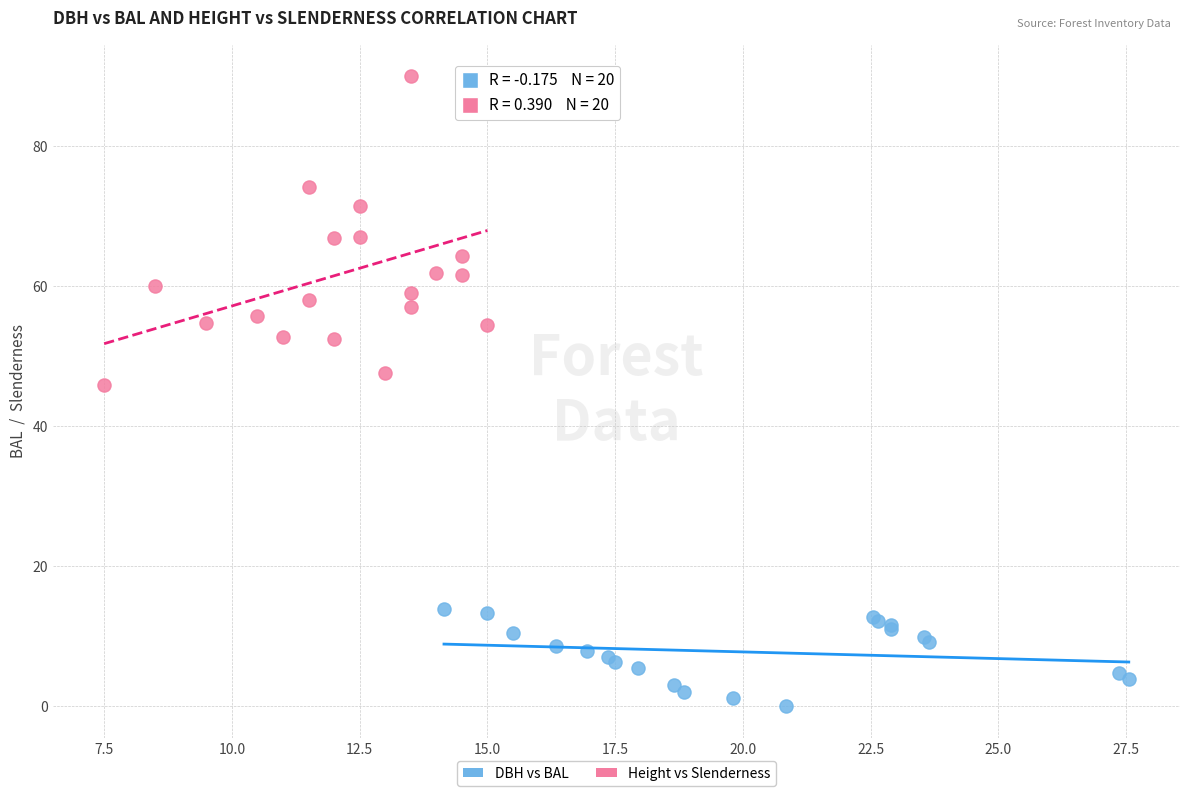

Which series has the widest spread of Y values?

Height vs Slenderness